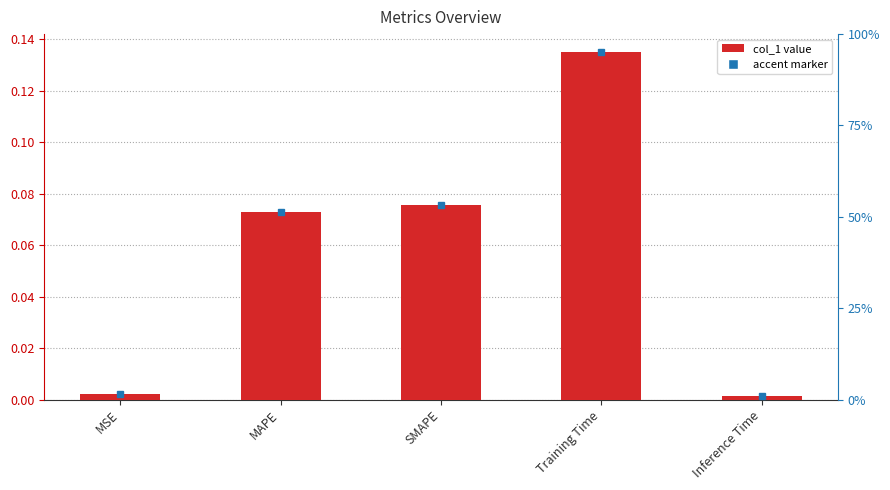

Rank the categories by value from highest to lowest.

Training Time, SMAPE, MAPE, MSE, Inference Time